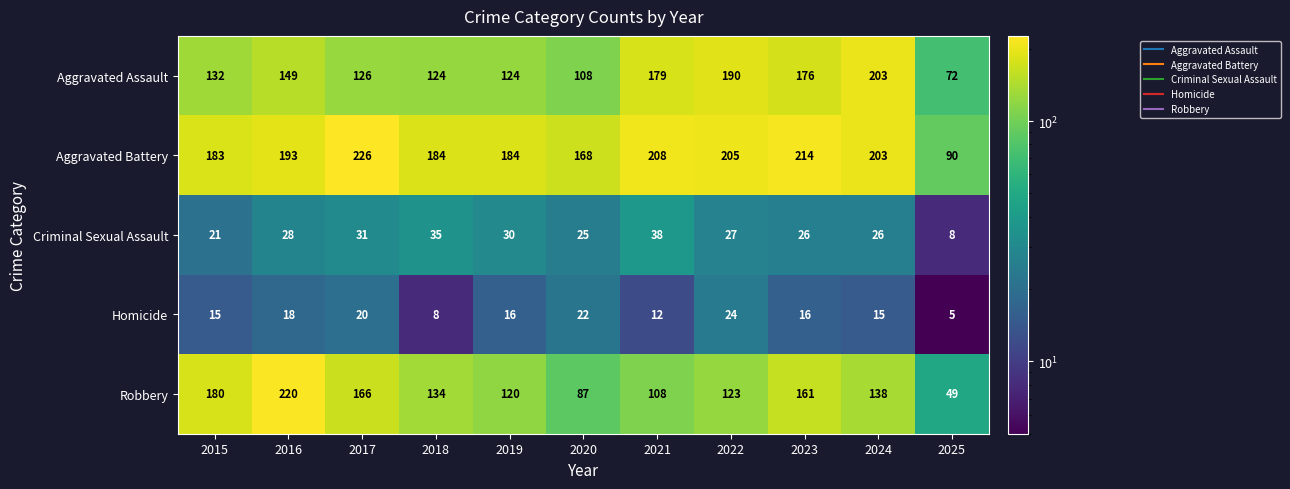

At 2017, list the series in order from smallest to largest.

Homicide, Criminal Sexual Assault, Aggravated Assault, Robbery, Aggravated Battery